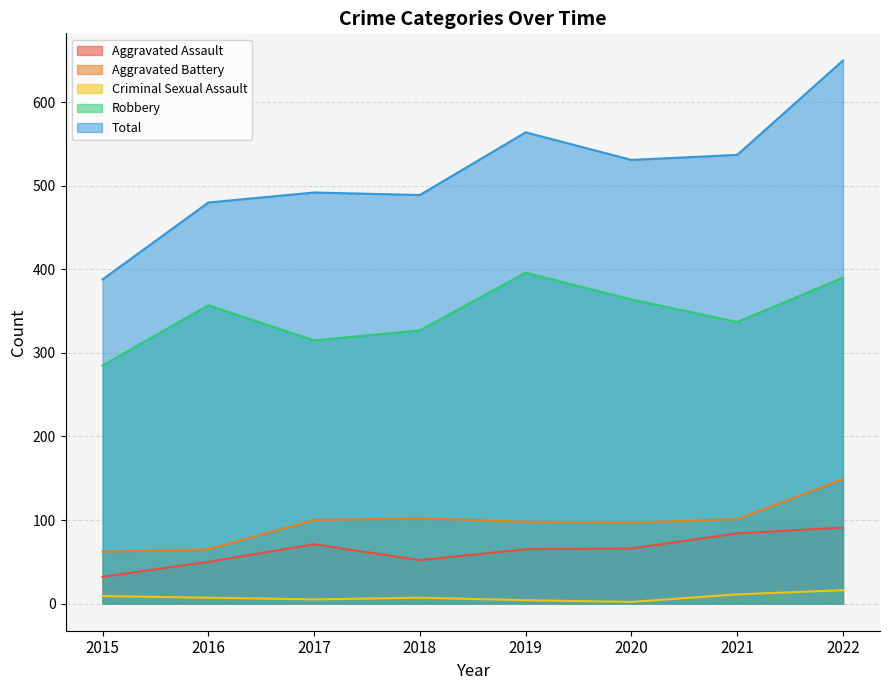

Reading left to right, list all the values displayed in this chart.

Aggravated Assault: 32	50	71	52	65	66	84	91
Aggravated Battery: 62	65	100	102	98	97	101	149
Criminal Sexual Assault: 9	7	5	7	4	2	11	16
Robbery: 285	357	315	327	396	364	337	390
Total: 388	480	492	489	564	531	537	650